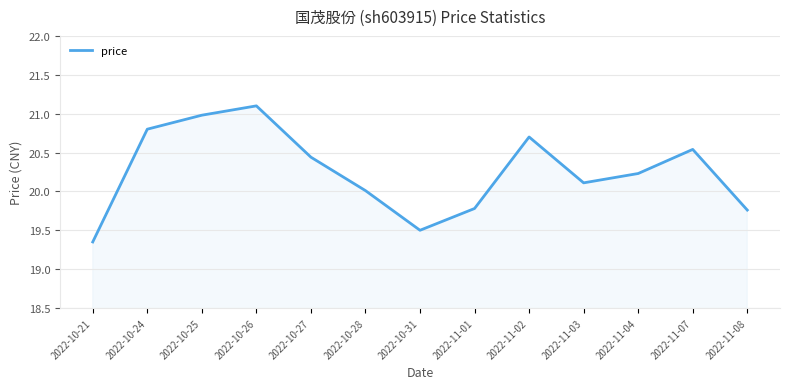

Approximately how many times larger is the value at 2022-10-25 compared to 2022-10-24?

1.0